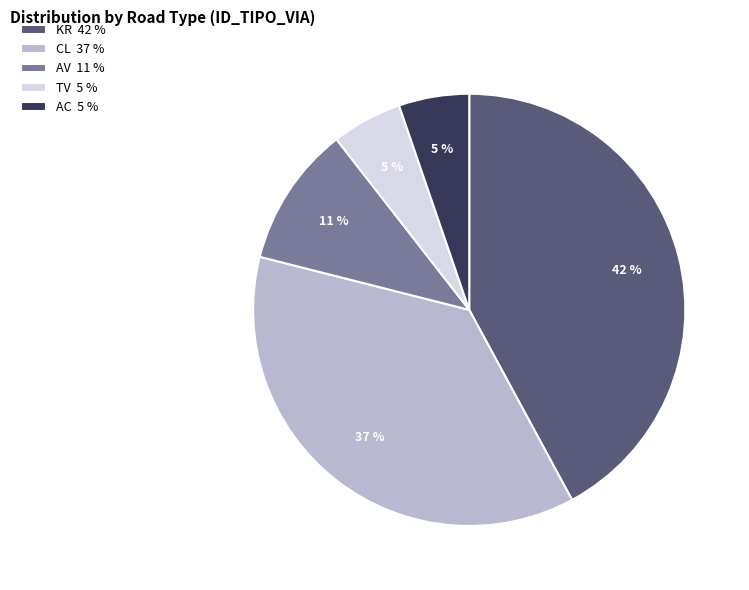

What is the ratio of the value at TV 5 % to the value at AV 11 %?

0.5